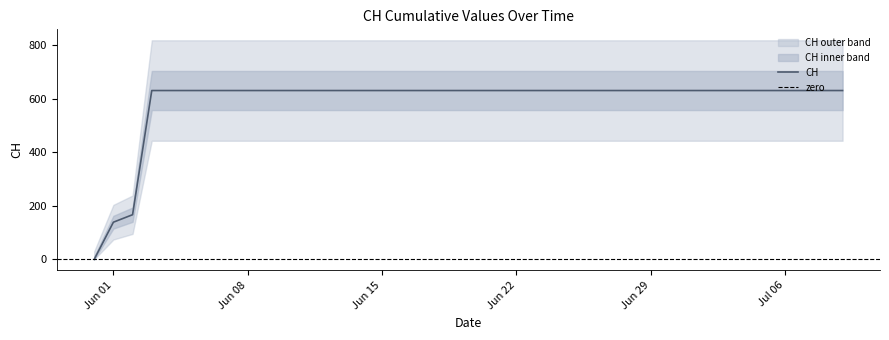

Reading right to left, what are all the values shown in this chart?

631	631	631	631	631	631	631	631	631	631	631	631	631	631	631	631	631	631	631	631	631	631	631	631	631	631	631	631	631	631	631	631	631	631	631	631	631	167	139	0